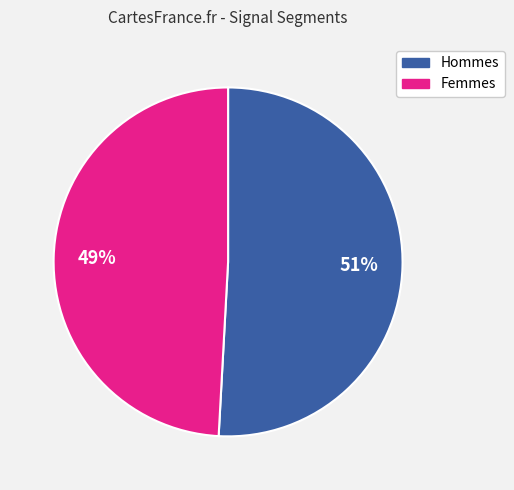

What is the largest slice in the pie chart?

Hommes